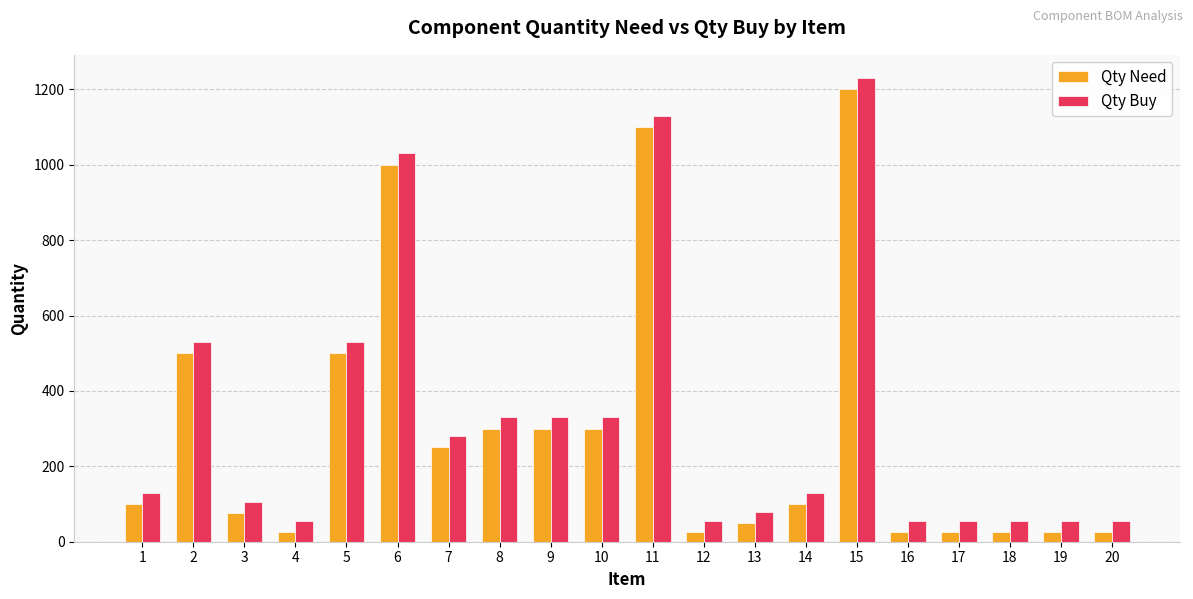

The value of Qty Buy at 5 is 356. True or false?

False